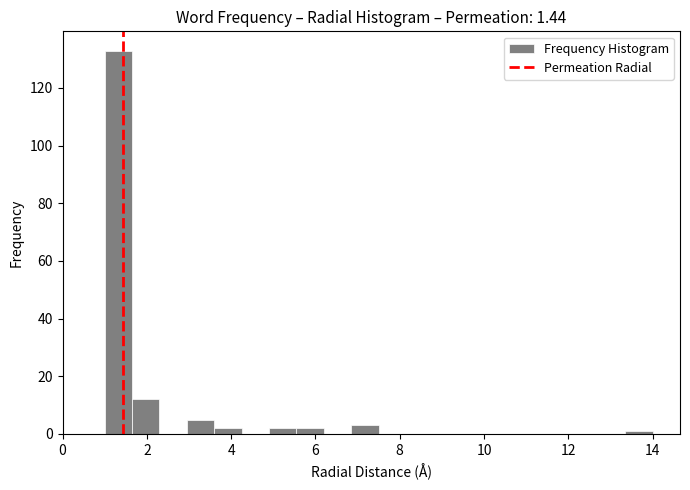

Around what value on the x-axis is the tallest bar? Give the approximate position of its centre, as read against the axis.

1.4